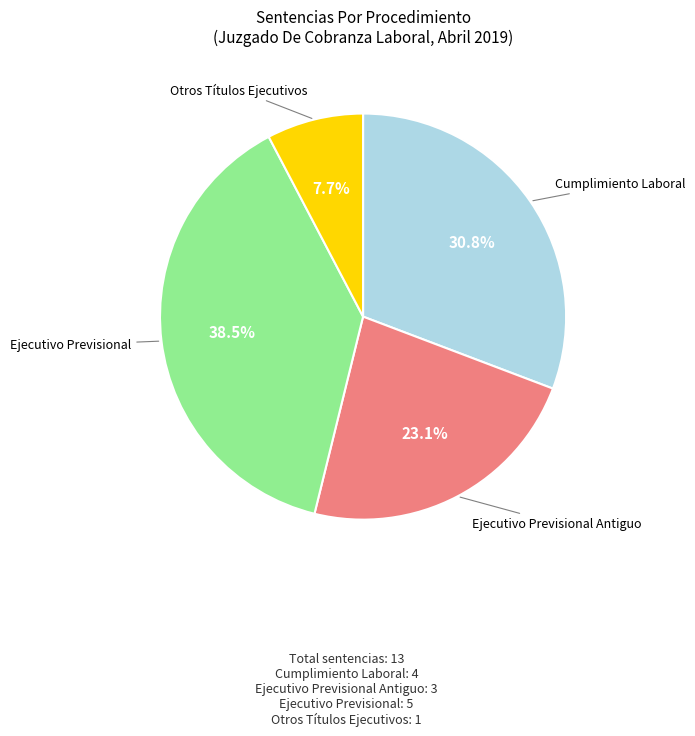

Does any single category account for the majority?

No